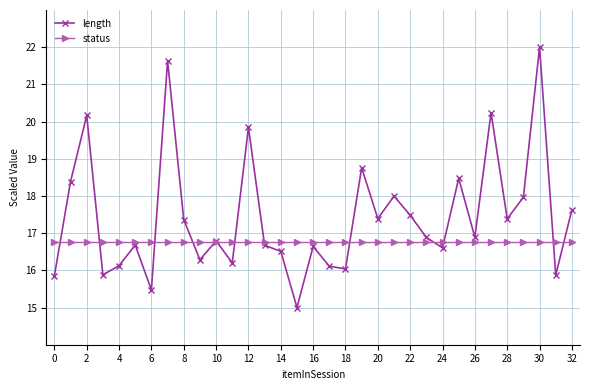

At how many categories does at least one series exceed 17?

15